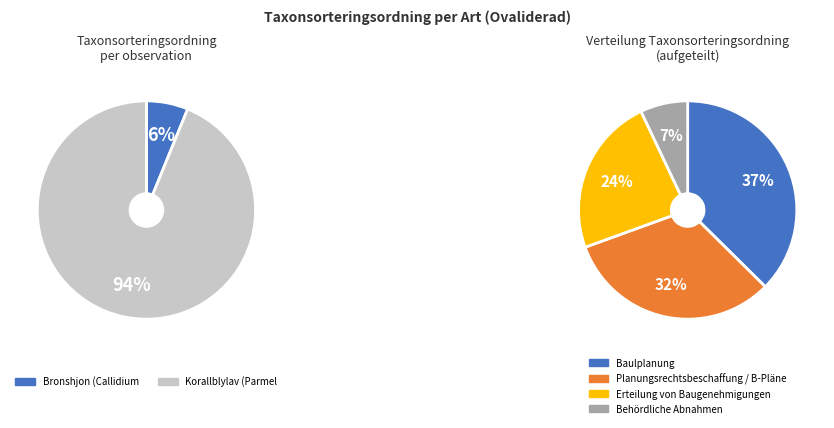

What is the ratio of the value at Bronshjon (Callidium coriaceum) to the value at Korallblylav (Parmeliella triptophylla)?

0.1